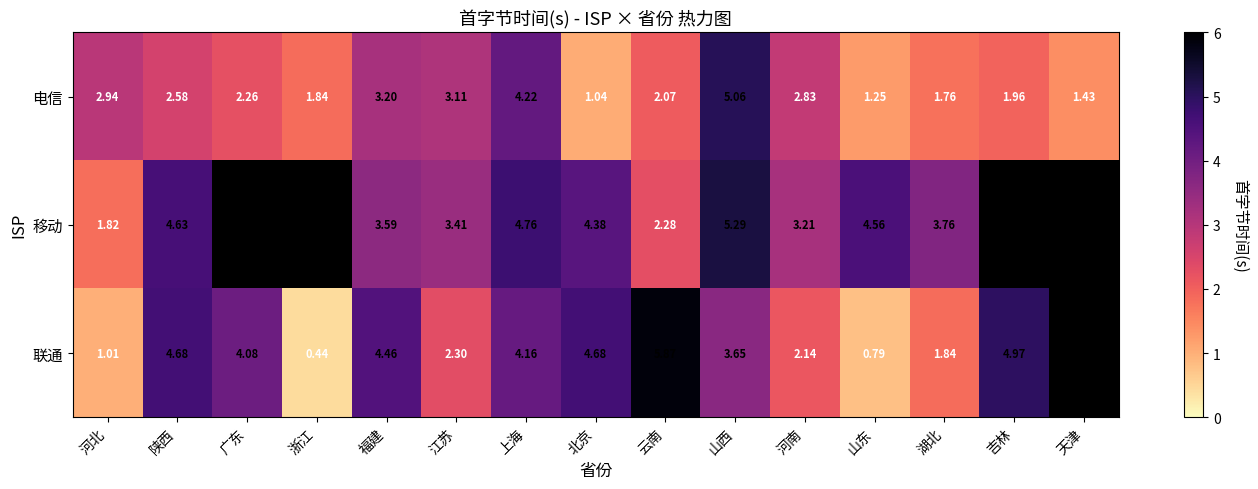

How many series are shown in this chart?

3